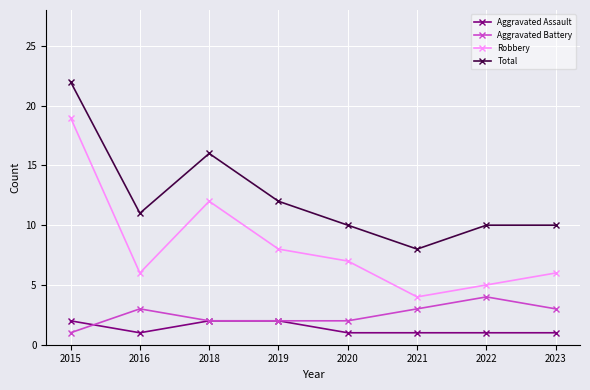

Which series has the largest range (max minus min)?

Robbery